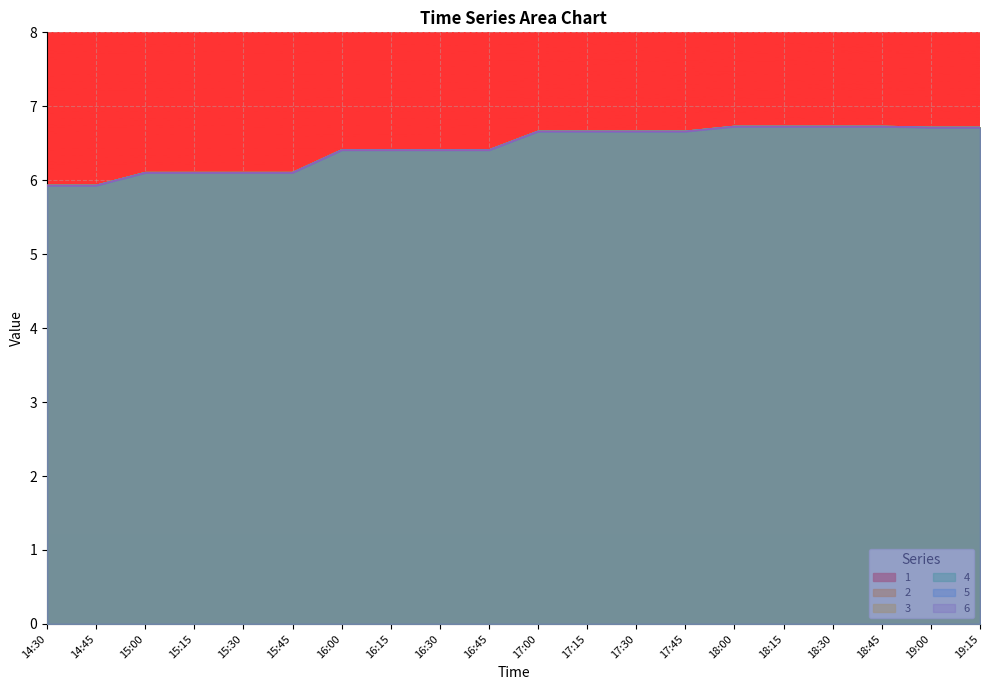

What is the lowest value of the 2 series?

5.9